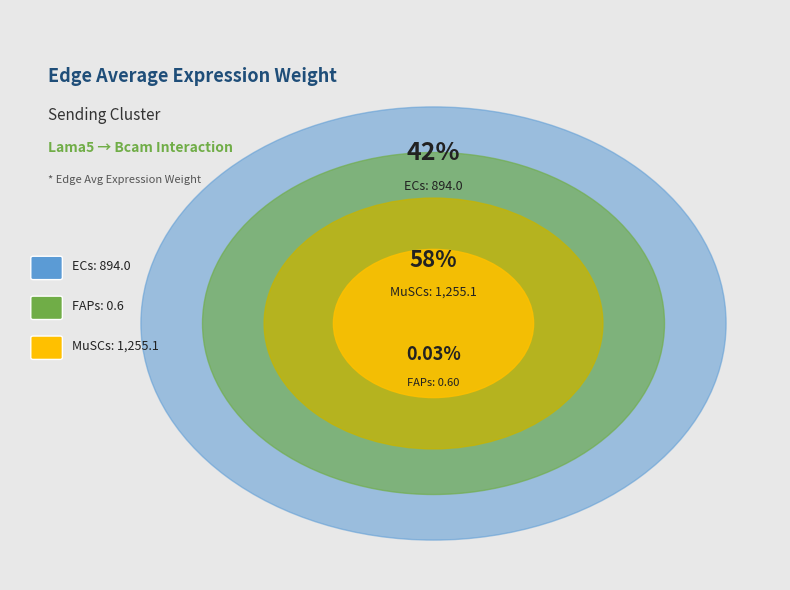

What is the smallest slice in the pie chart?

FAPs